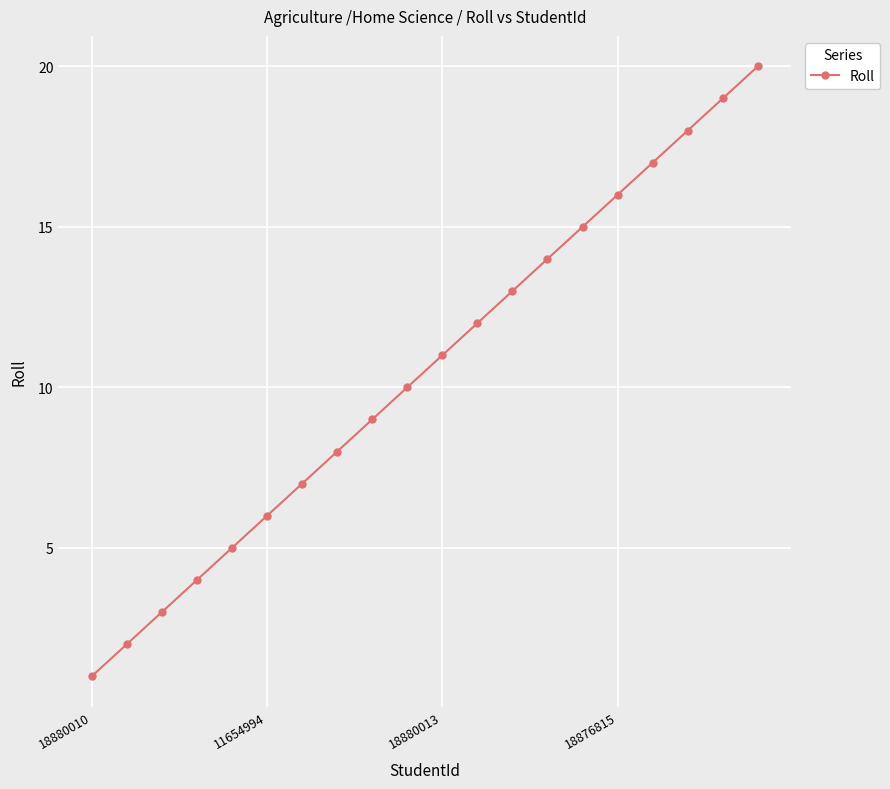

True or false: there are more than 2 points higher than both neighbors.

False